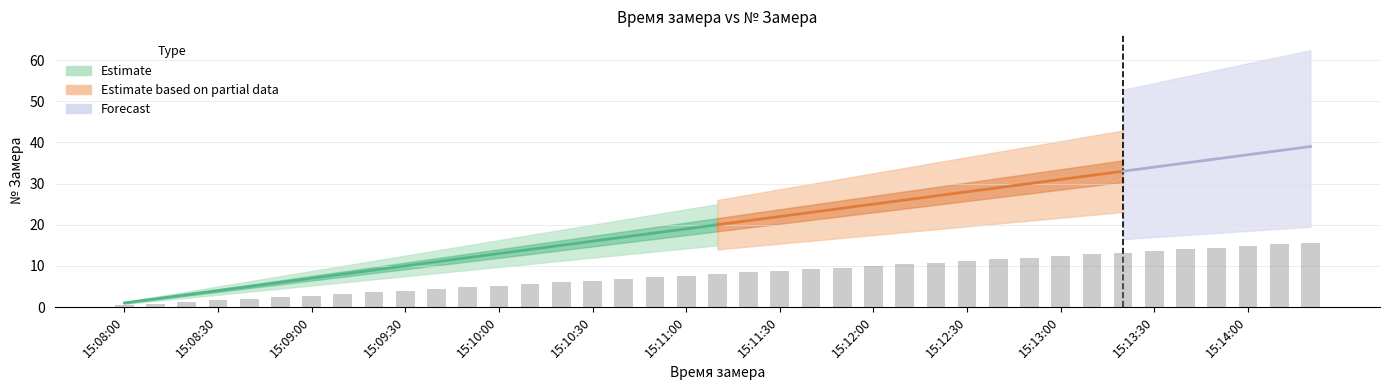

How many values exceed 8?

19